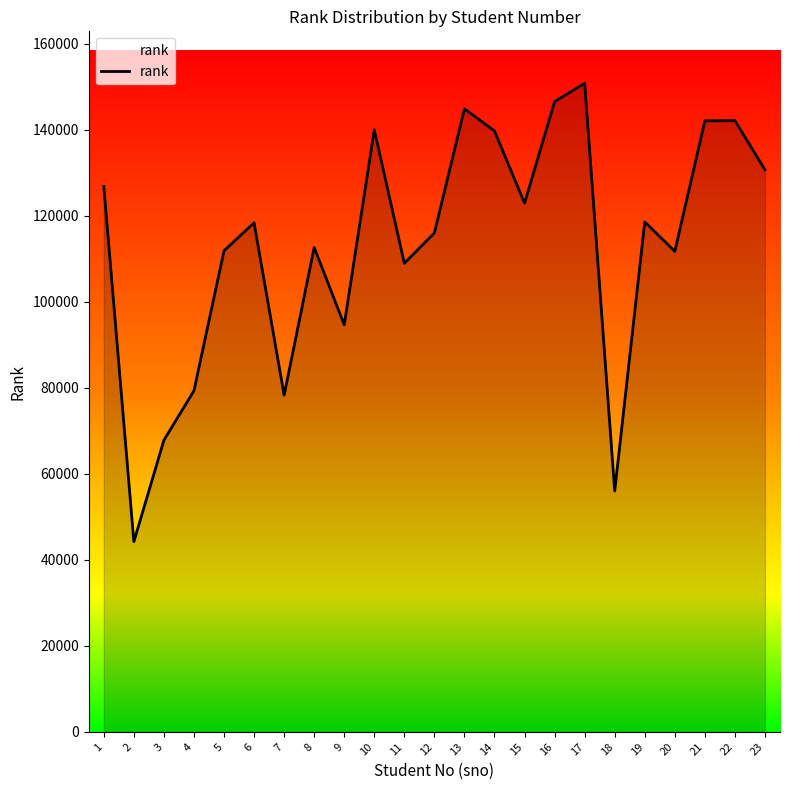

At which category does the data reach its first local valley?

2